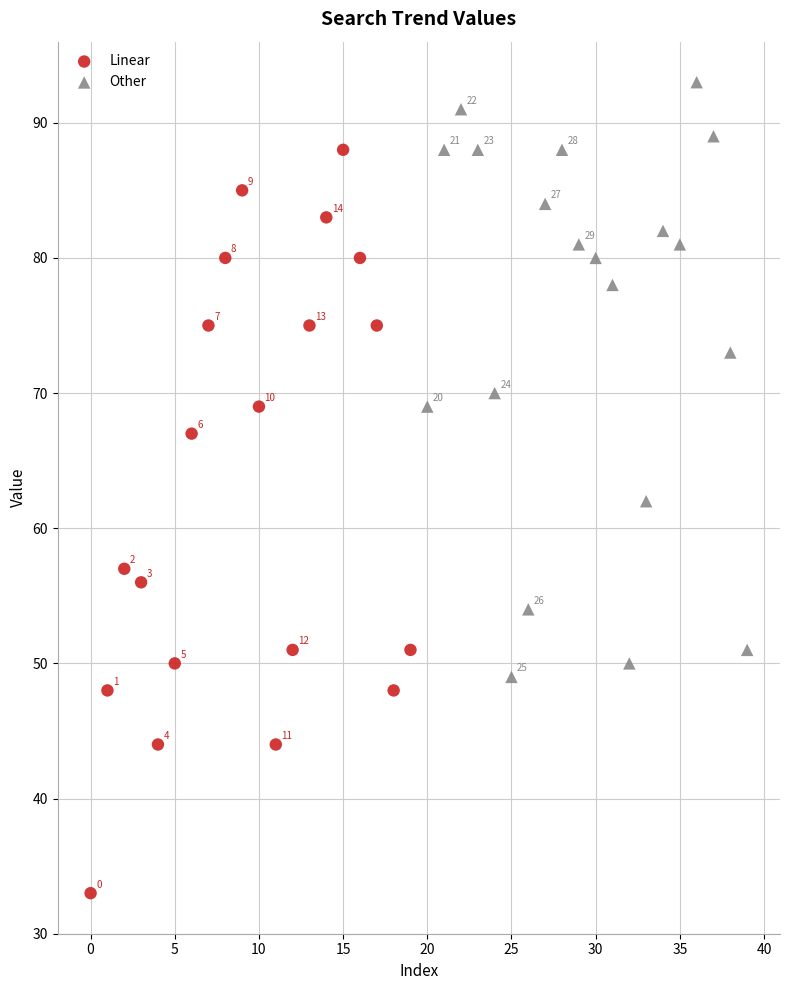

Which series reaches the maximum Y coordinate?

Other